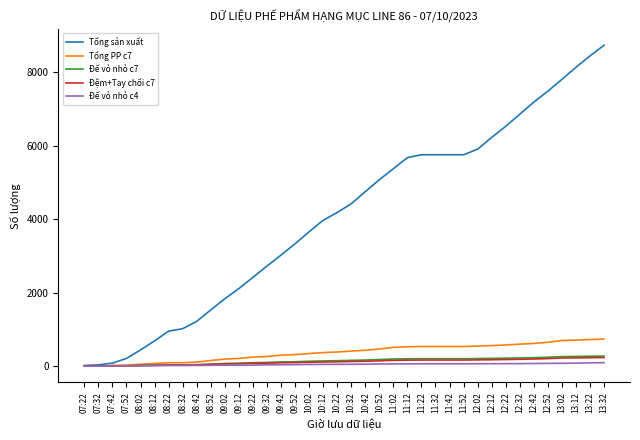

Which series has the widest spread of values?

Tổng sản xuất